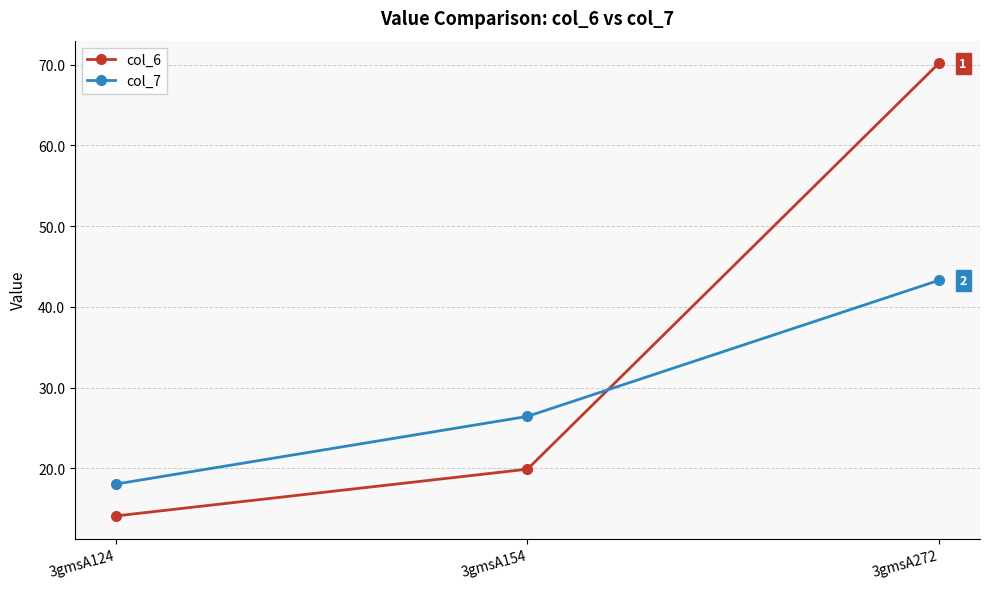

Which series has the widest spread of values?

col_6